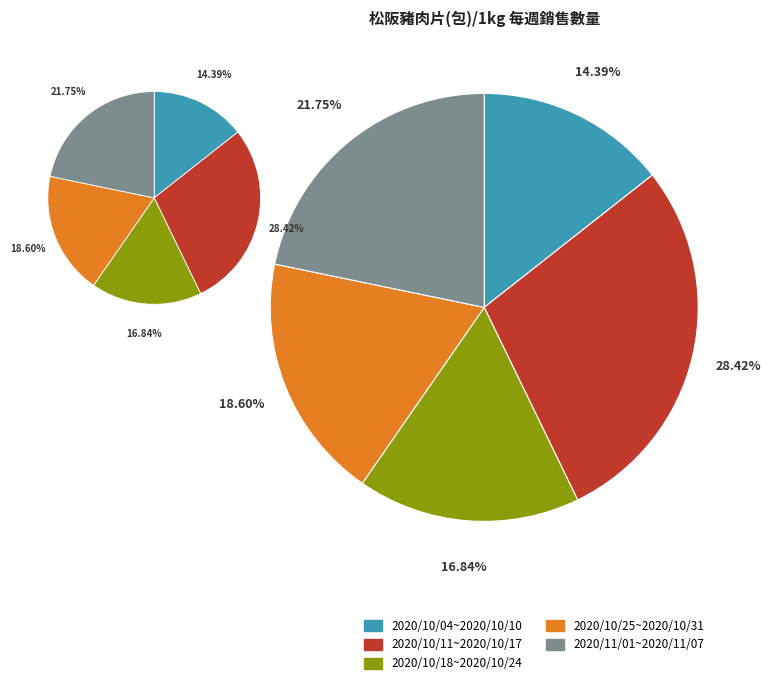

What percentage is the 2020/10/18~2020/10/24 slice, to the nearest percent?

17%